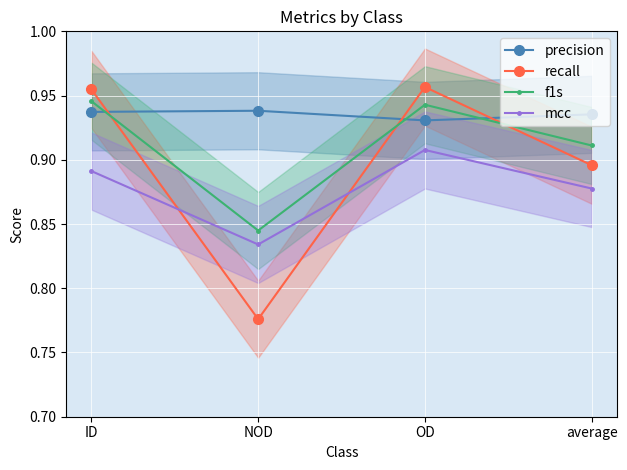

Is it true that f1s equals 0.8 at NOD?

True